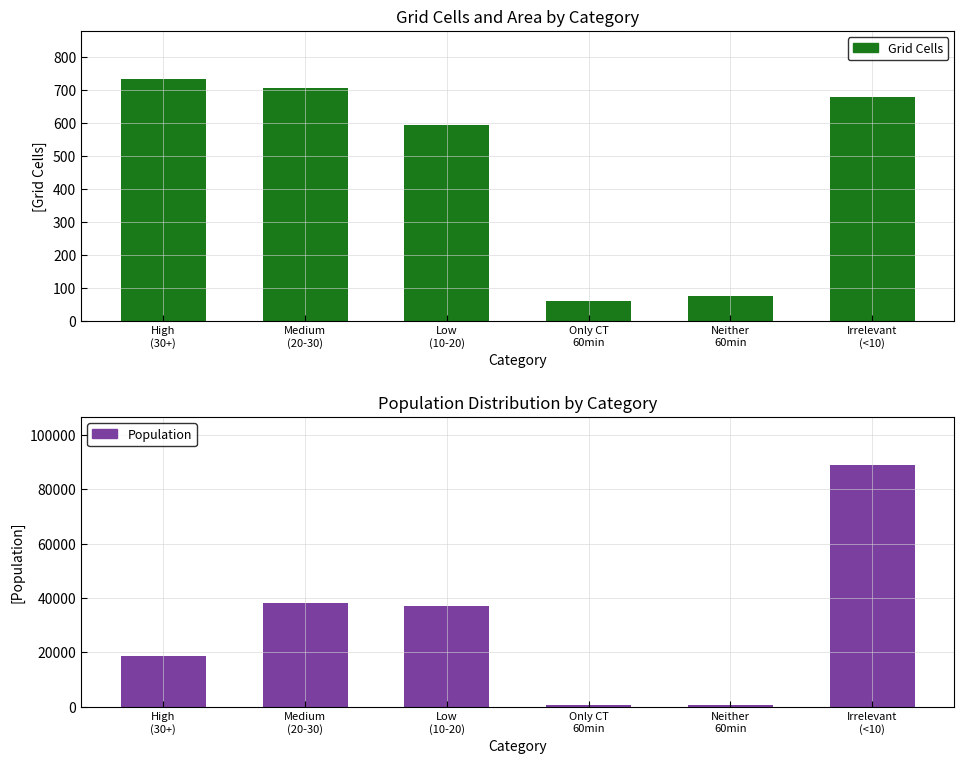

What is the value of the Population bar at the 2nd from the left?

38240